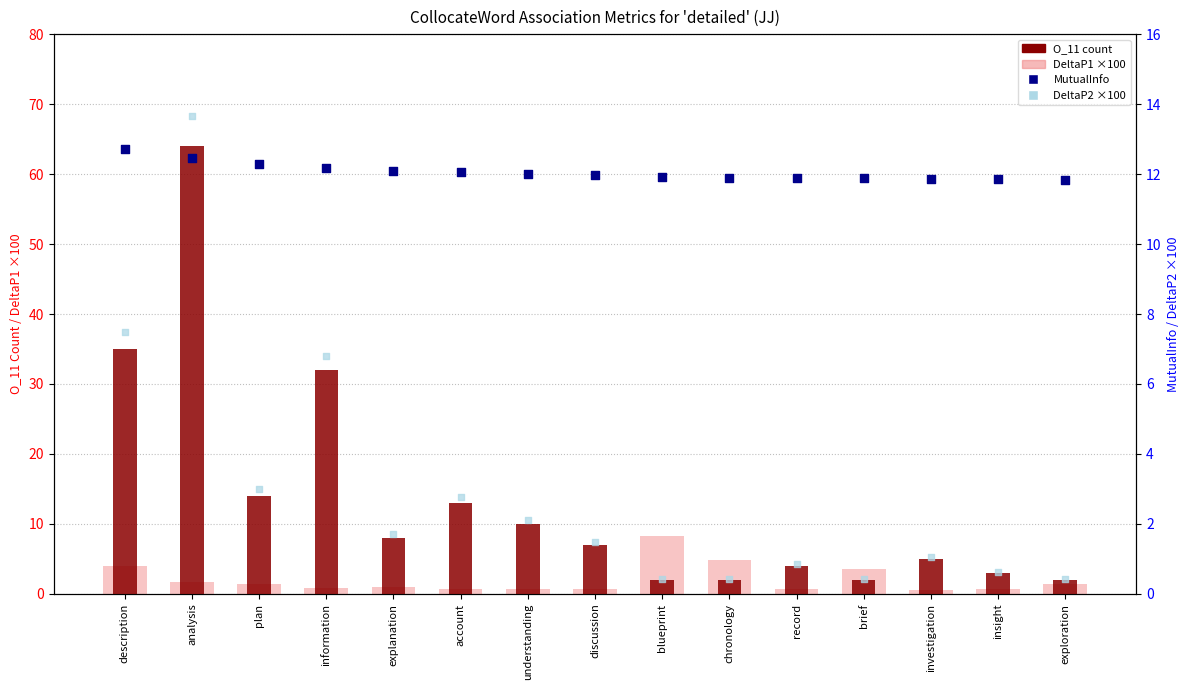

Which series has the largest total across all categories?

O_11 (count)